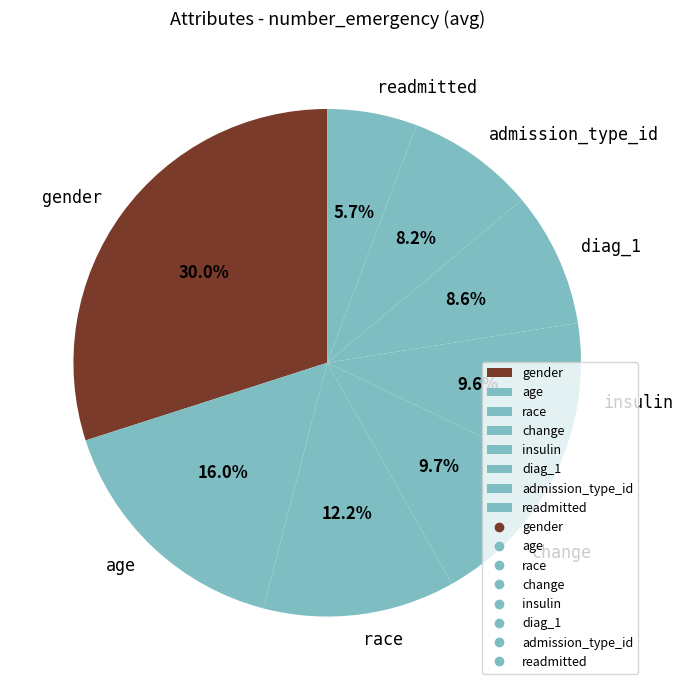

To the nearest percent, what is the average slice percentage?

12%